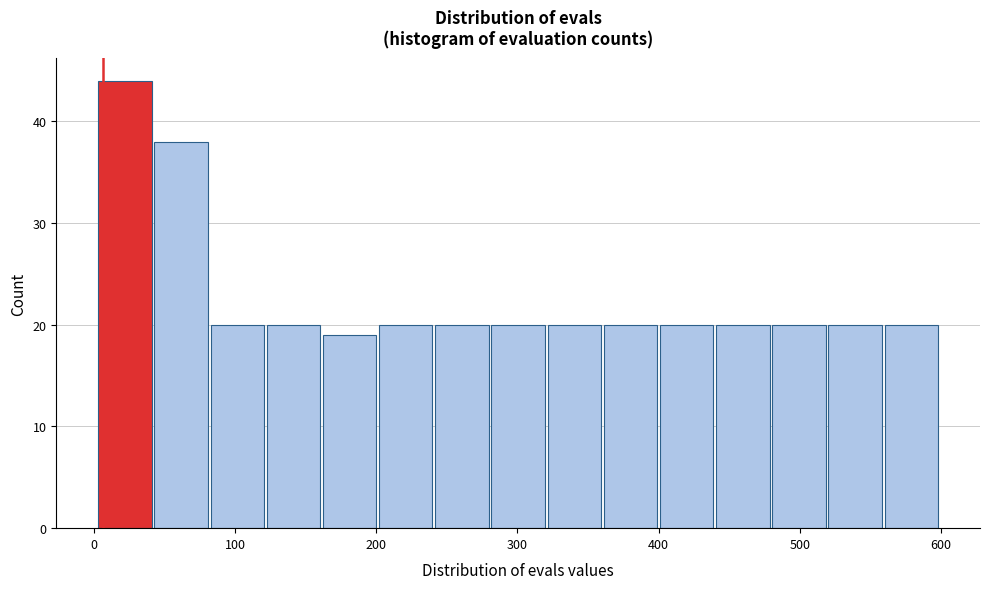

Around what value on the x-axis is the tallest bar? Give the approximate position of its centre, as read against the axis.

20